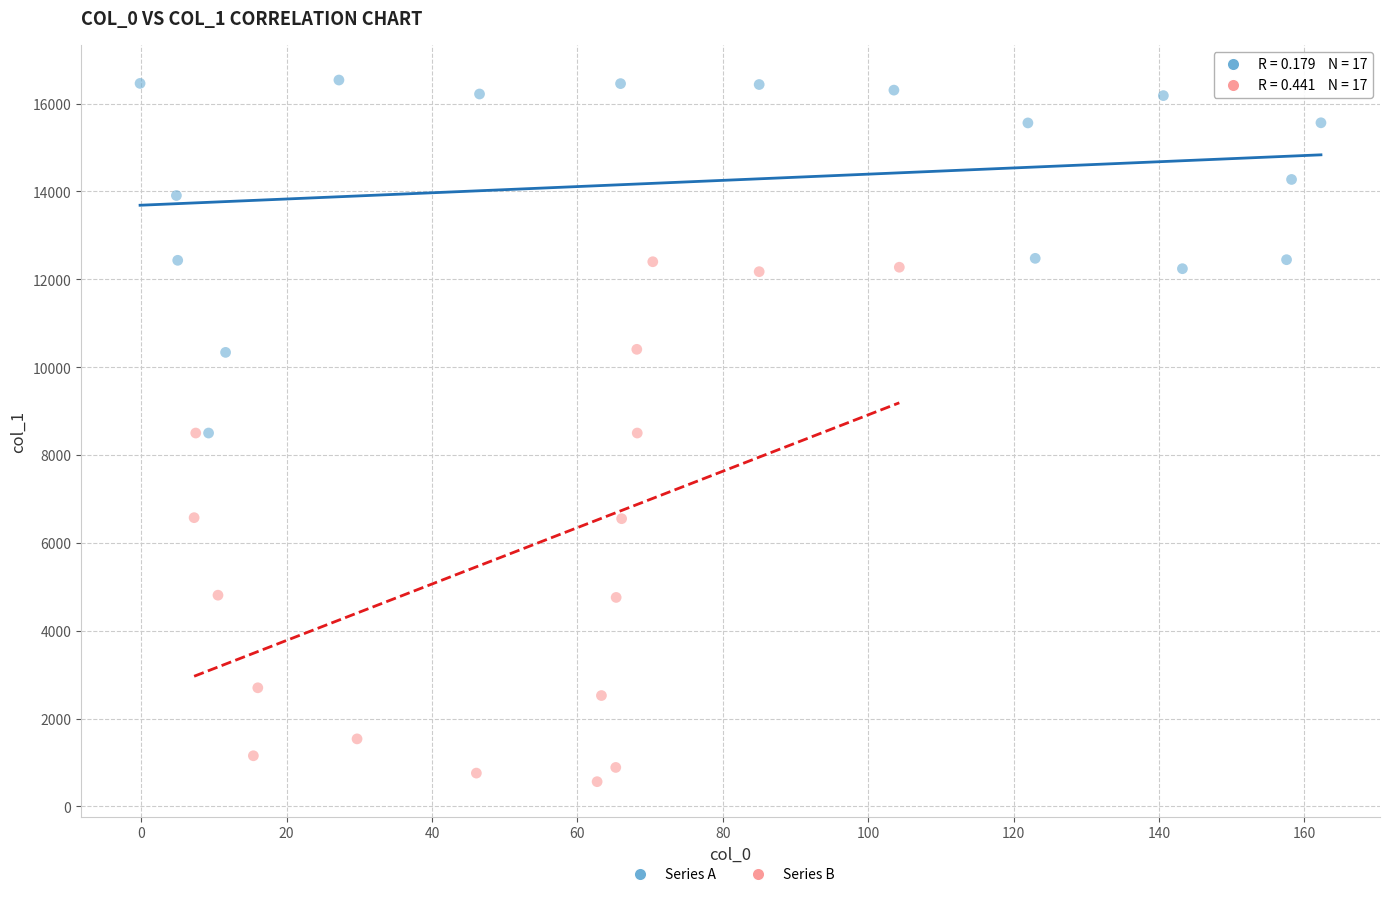

Which series reaches the minimum Y coordinate?

Series B